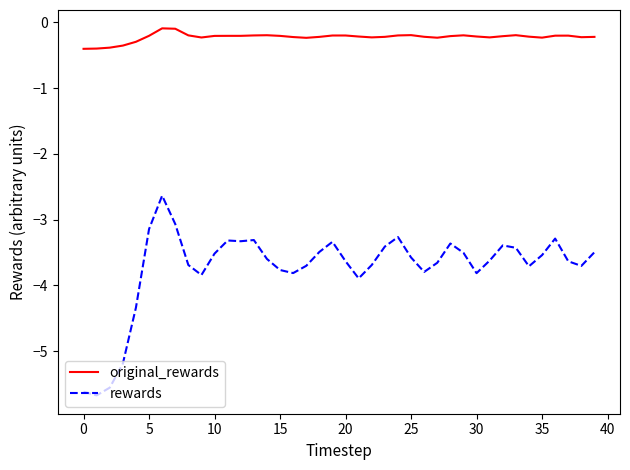

What is the difference between the second highest and second lowest values in the original_rewards series?

0.3